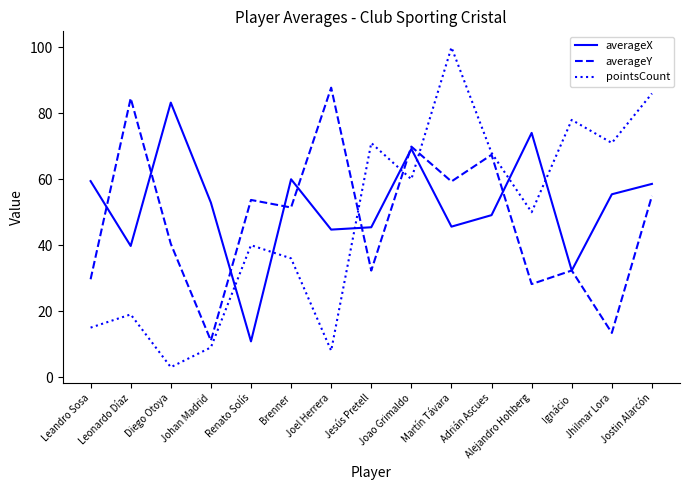

In pointsCount, how many points are higher than both neighbors (excluding endpoints)?

5